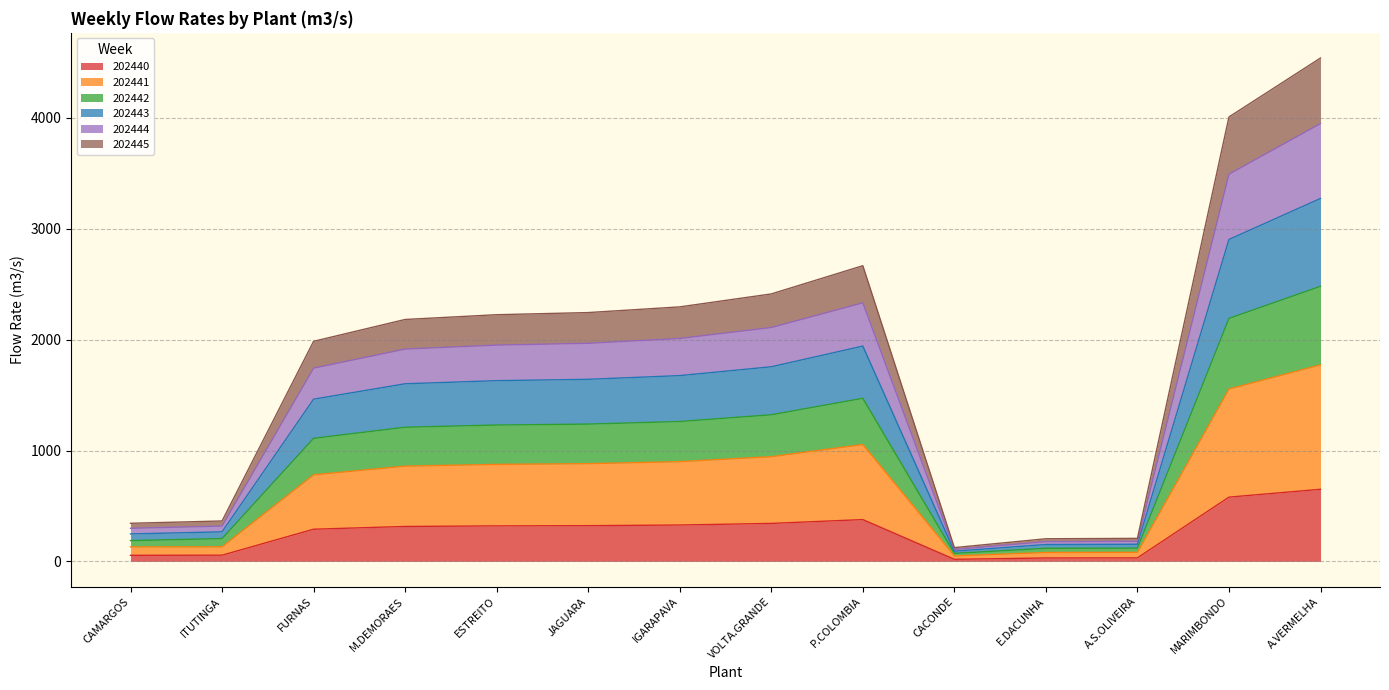

What are all the series names shown in the legend?

202440, 202441, 202442, 202443, 202444, 202445